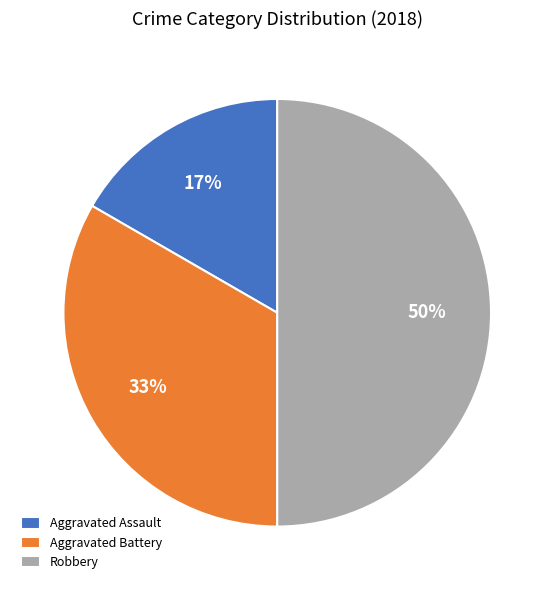

Which category has the smallest portion of the pie?

Aggravated Assault